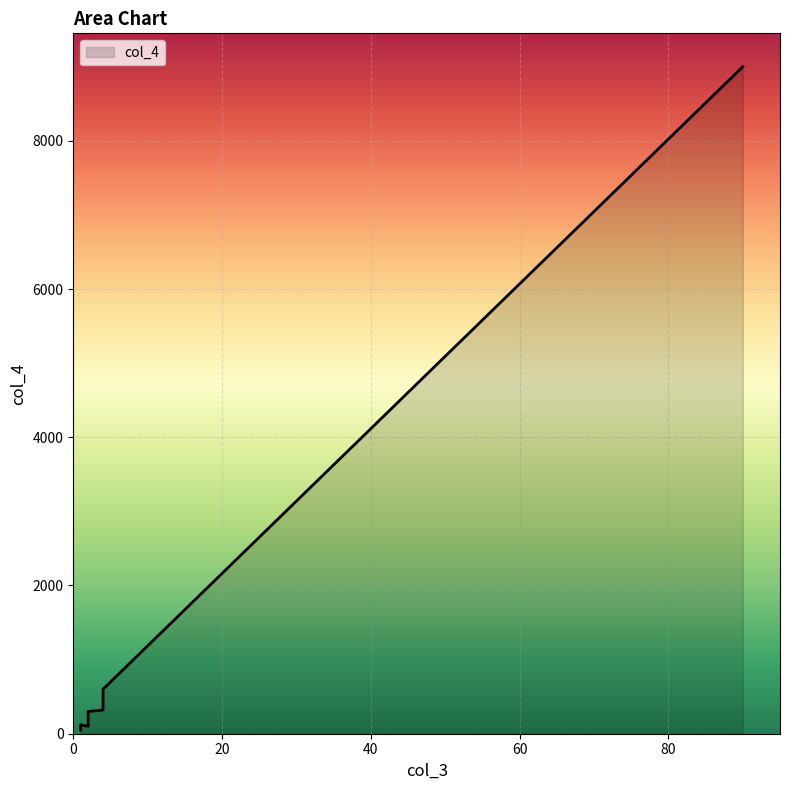

Where does the data first go above 160?

2